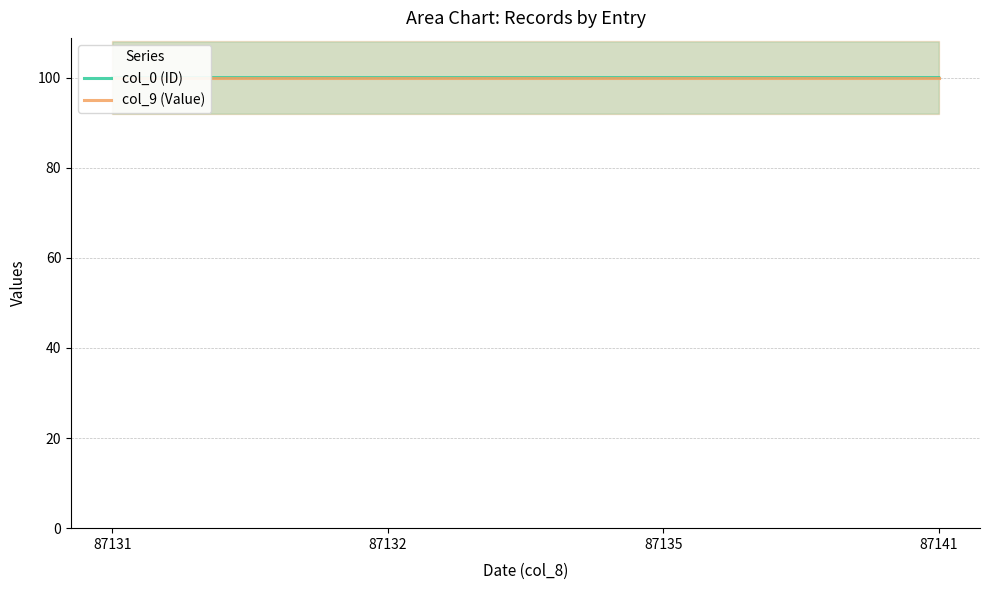

What is the approximate value of col_0 (ID) at 87135?

100.0